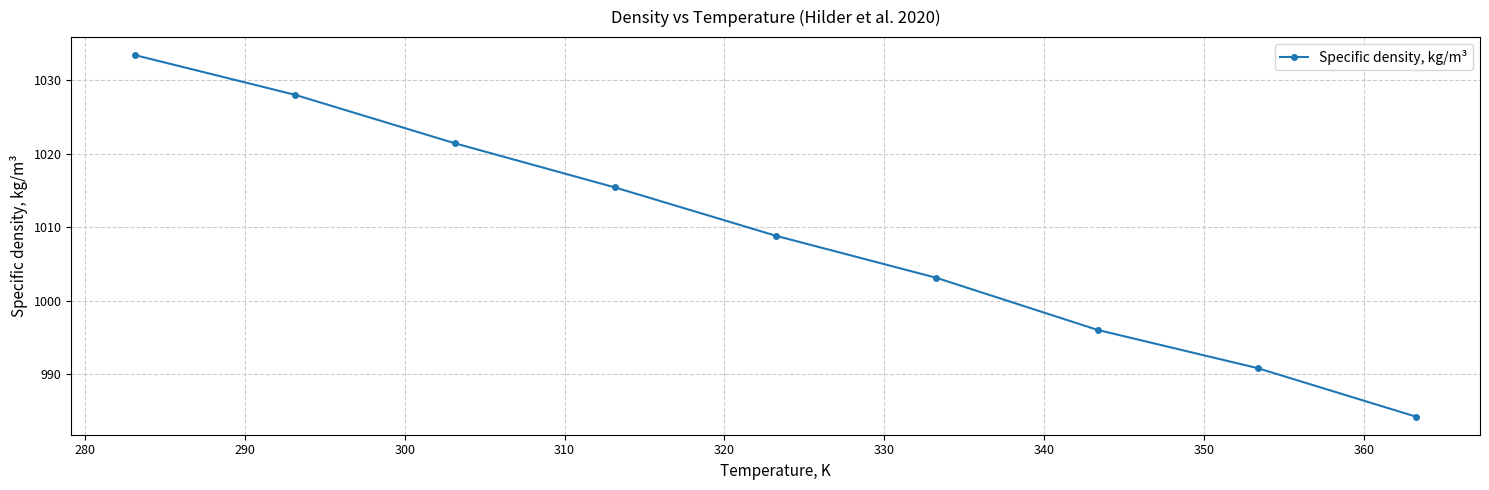

What is the value of the 4th point from the left?

1015.4